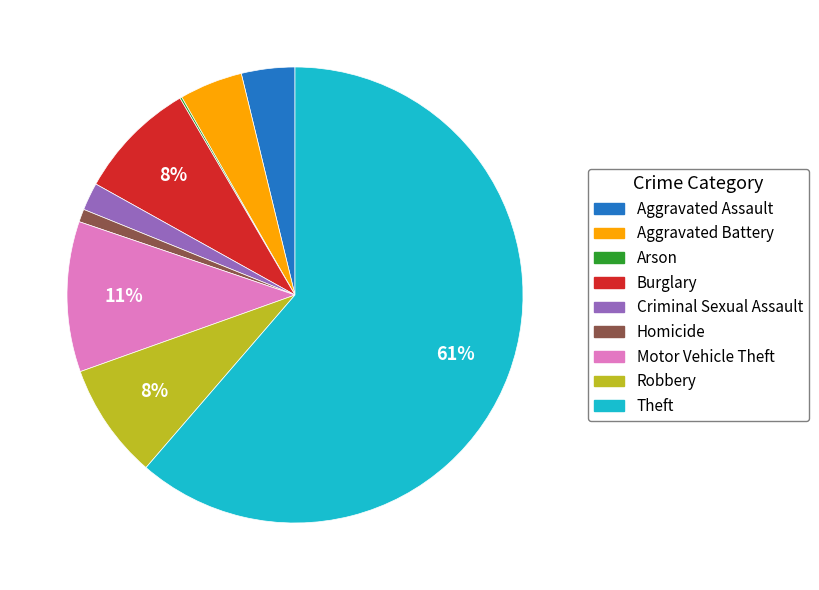

Do Criminal Sexual Assault and Motor Vehicle Theft together represent more than half of the pie?

No